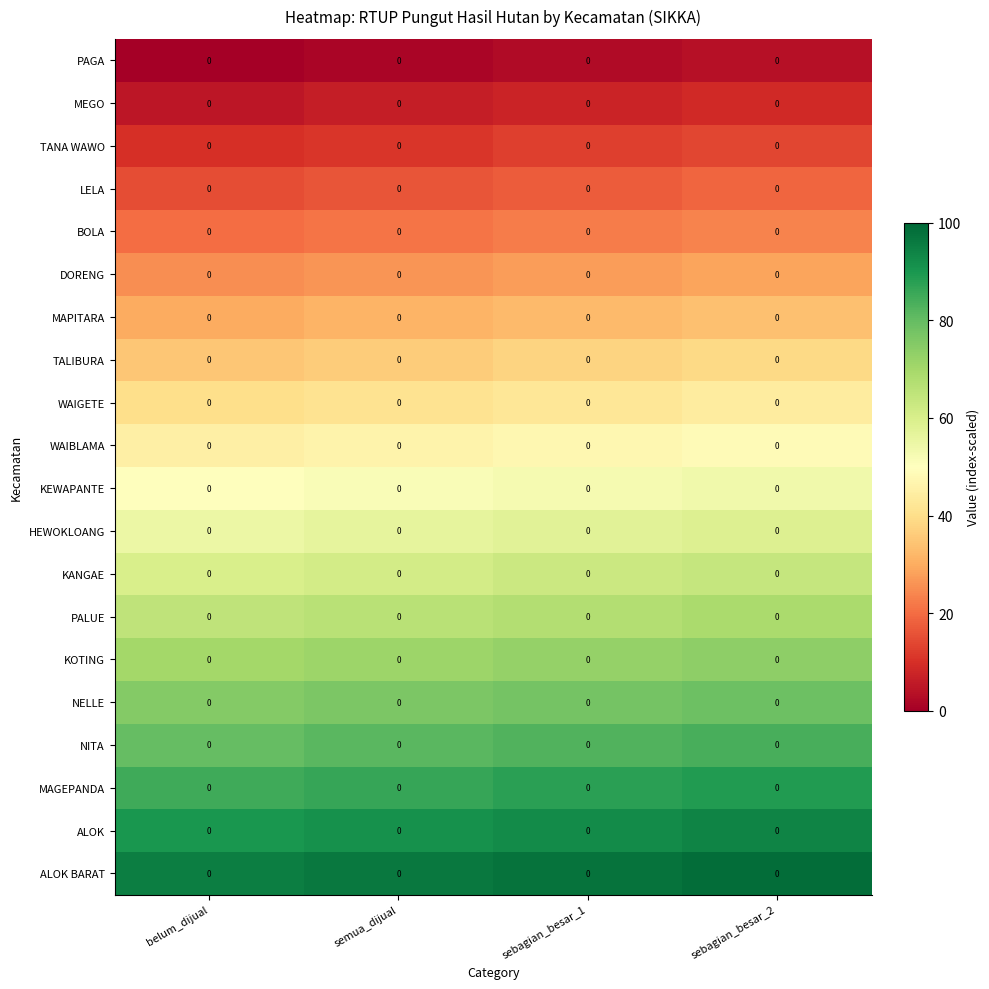

The value of KOTING at semua_dijual is 93.2. True or false?

False